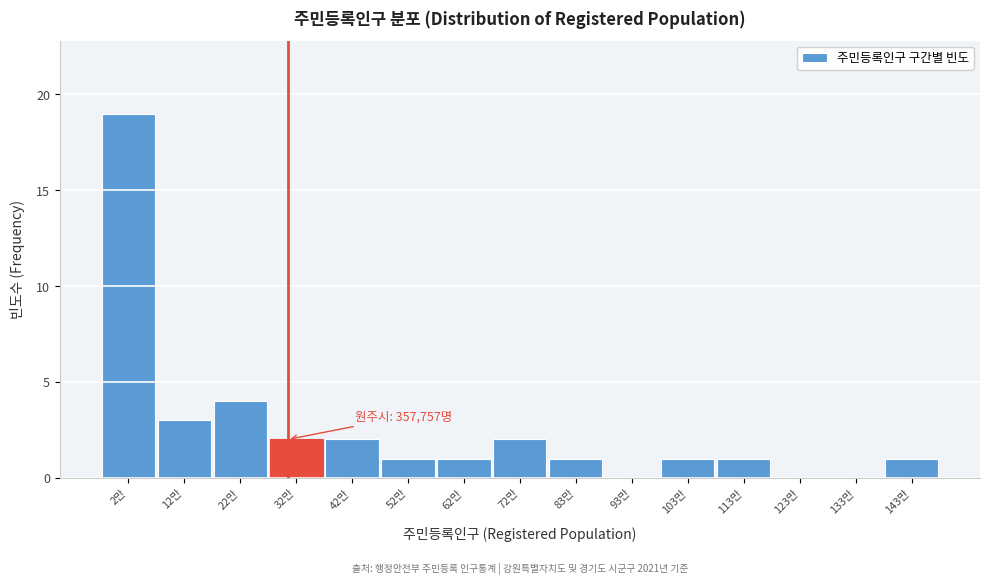

Reading left to right, list all the values displayed in this chart.

2만=19	12만=3	22만=4	32만=2	42만=2	52만=1	62만=1	72만=2	83만=1	93만=0	103만=1	113만=1	123만=0	133만=0	143만=1